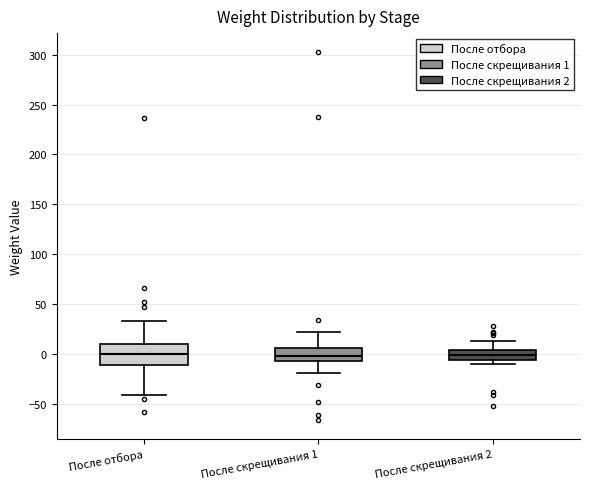

Reading left to right, transcribe this box plot: for each box, give where its median line is, the range the box spans, and where its two whiskers end, as read against the y-axis. The values are not printed on the chart, so give them approximately, as read against the axis.

После отбора: median 0, box -10 to 10, whiskers -40 to 35
После скрещивания 1: median 0, box -5 to 5, whiskers -20 to 20
После скрещивания 2: median 0, box -5 to 5, whiskers -10 to 15